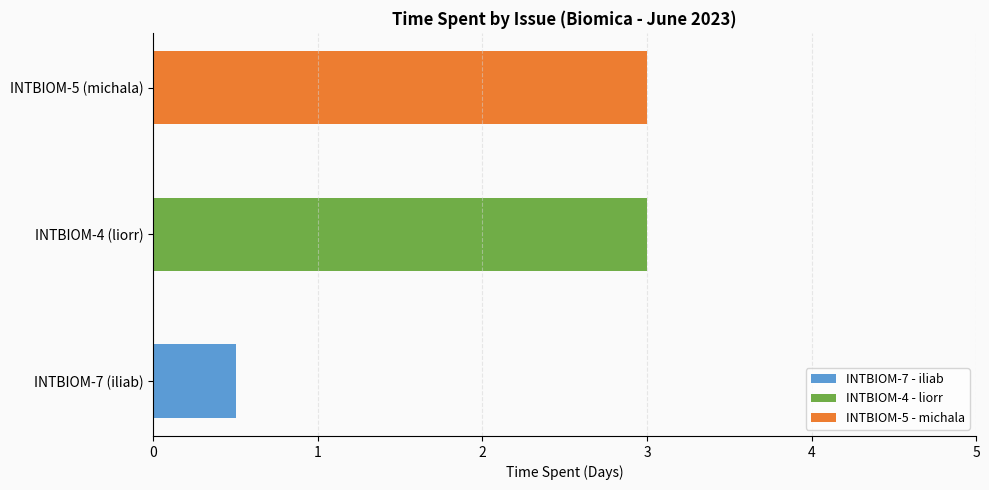

Does the chart contain any negative values?

No